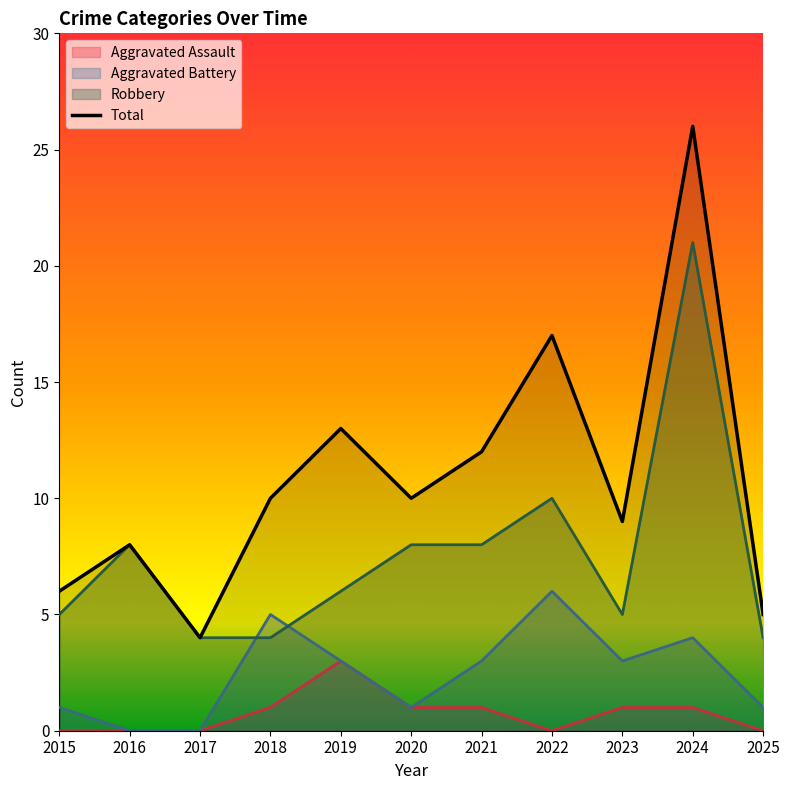

What is the difference between the maximum and minimum values?

22